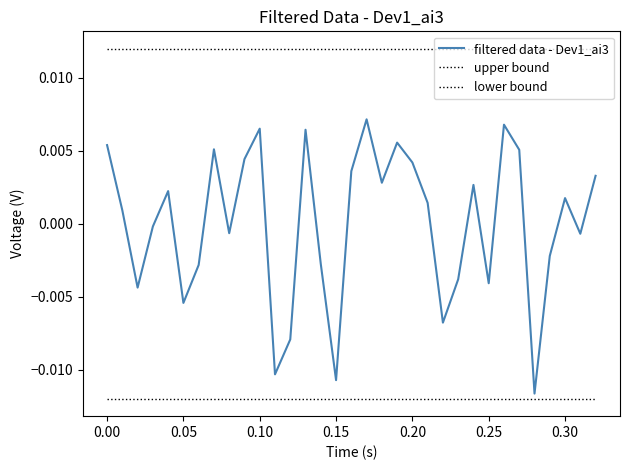

How many series are shown in this chart?

3